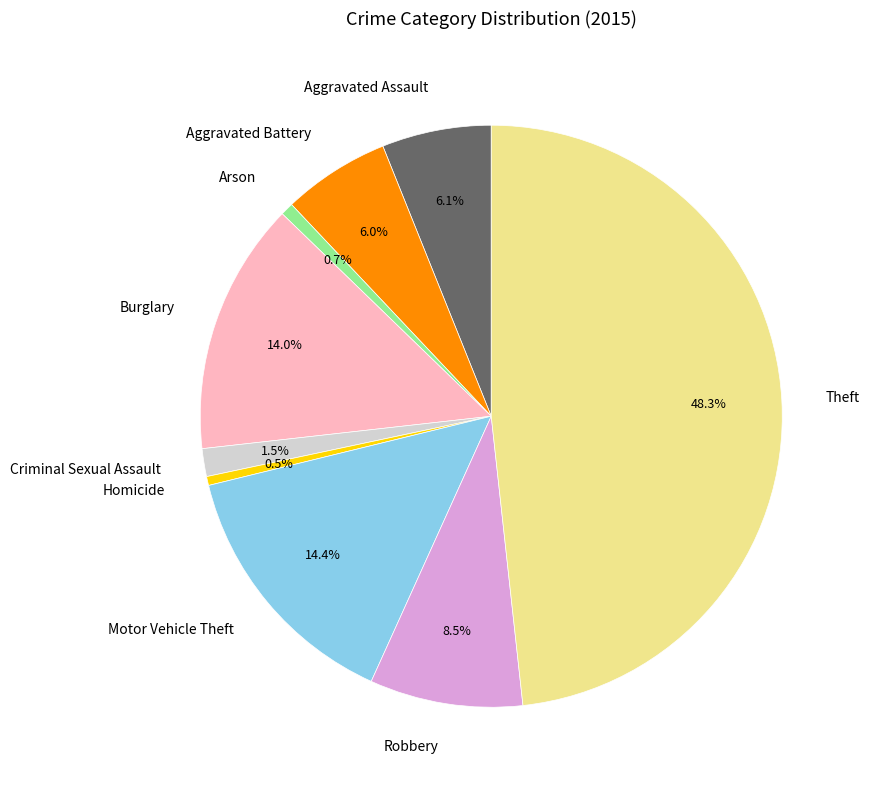

True or false: Robbery accounts for 1% of the total.

False